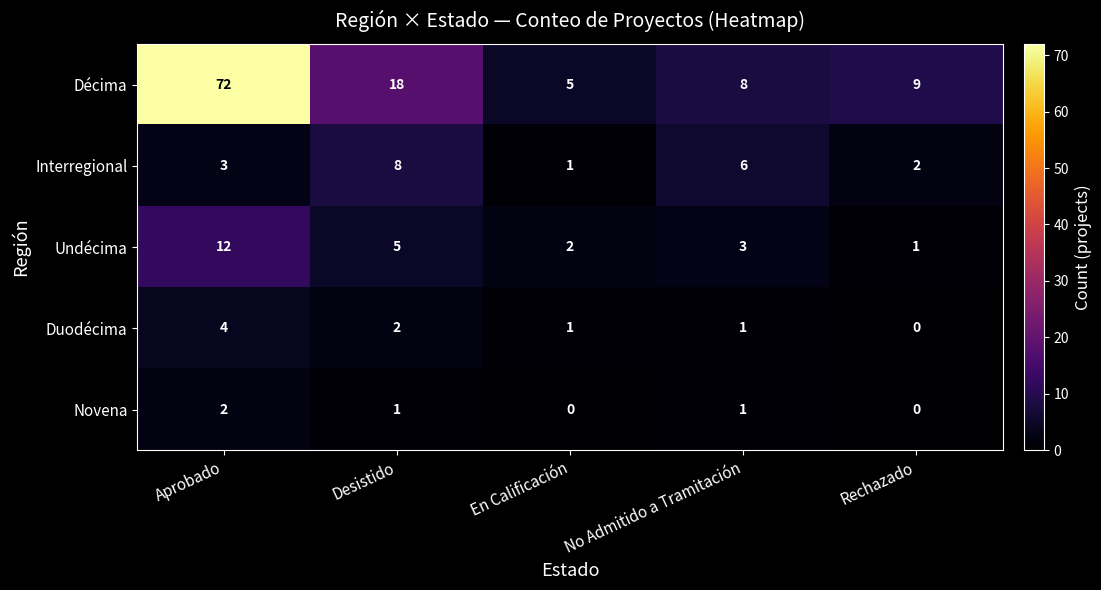

Rank the categories by Décima value from lowest to highest.

En Calificación, No Admitido a Tramitación, Rechazado, Desistido, Aprobado